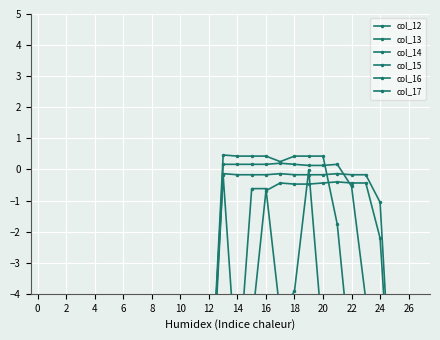

Is it true that col_13 equals -9.1 at 18?

True